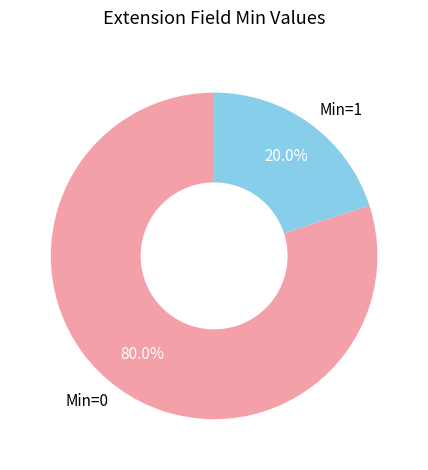

Rank the categories by value from highest to lowest.

Min=0, Min=1